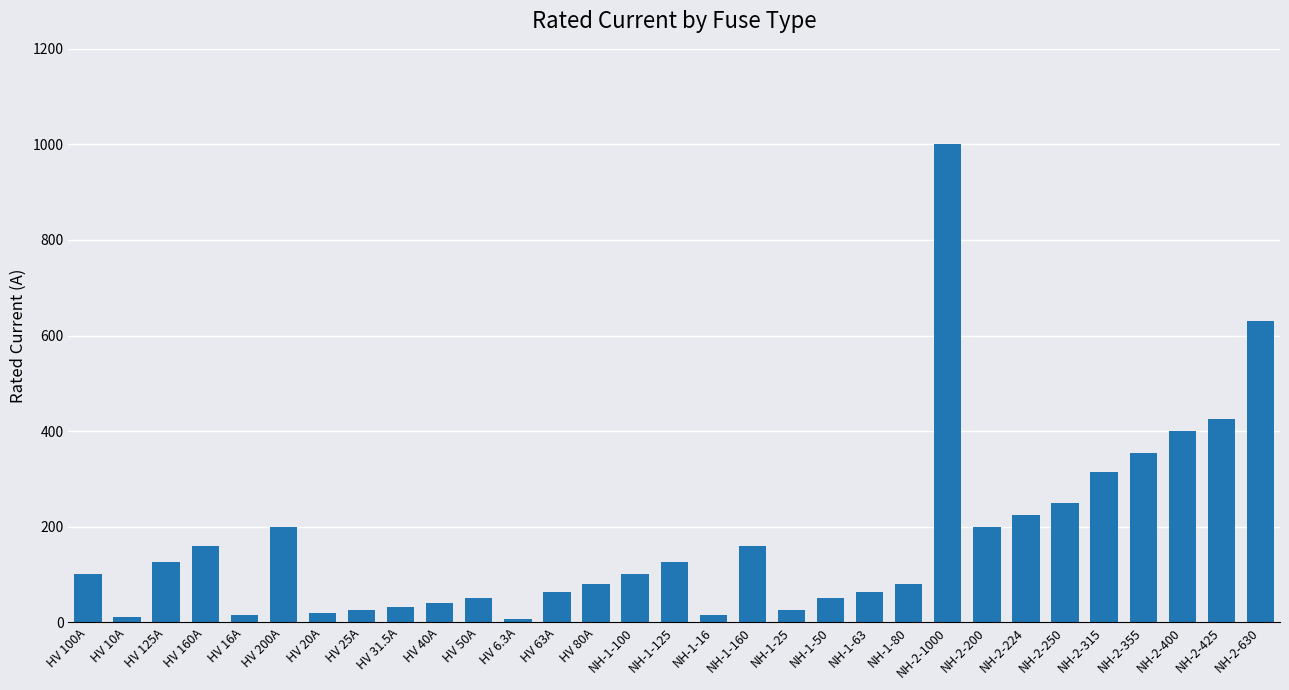

What position from the left is HV 10A?

2